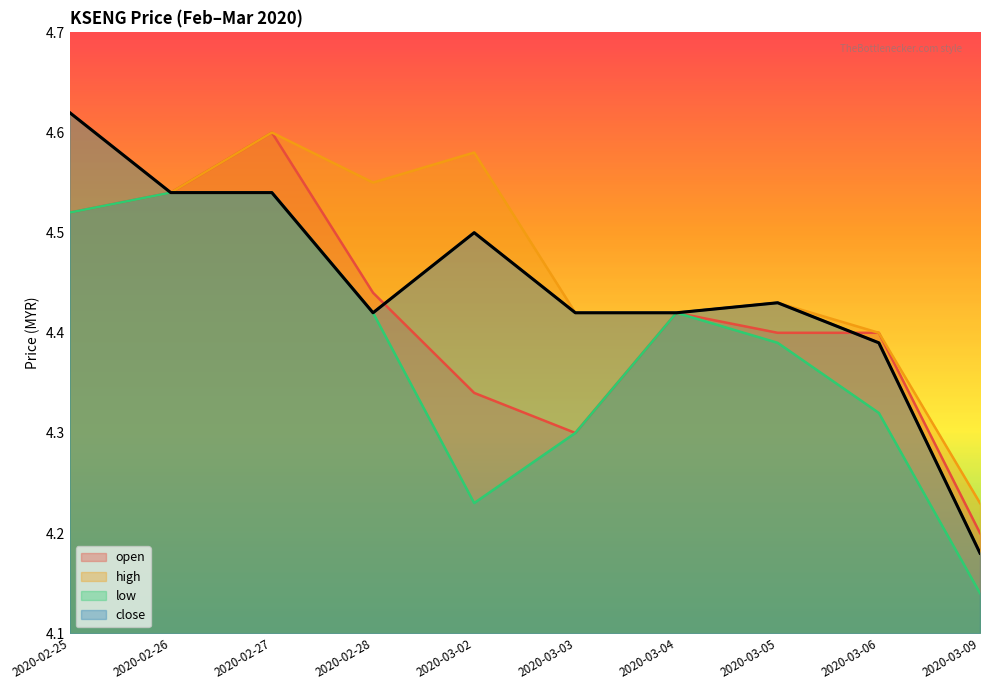

List the series in order of their peak value, lowest first.

low, open, high, close